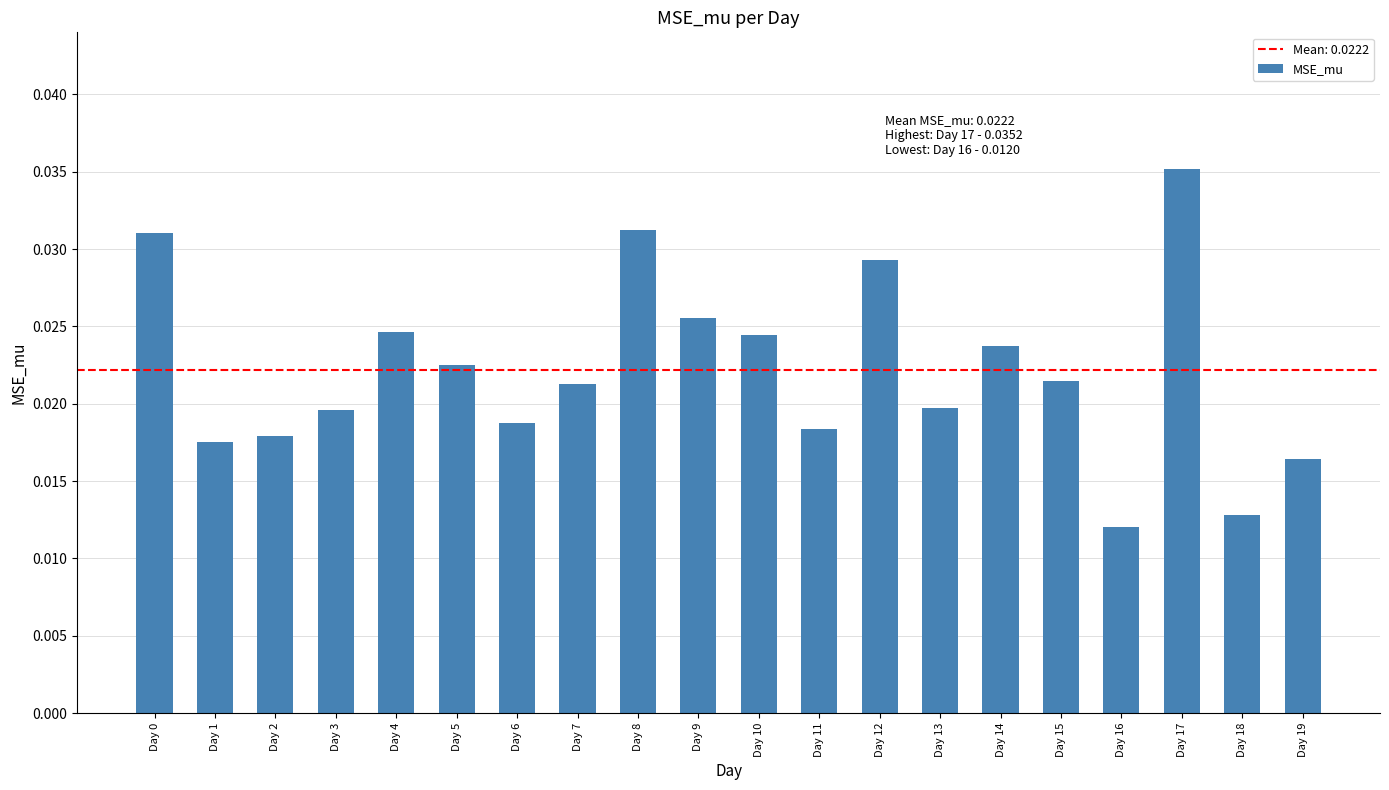

Count the values in the range 0 to 1.

20